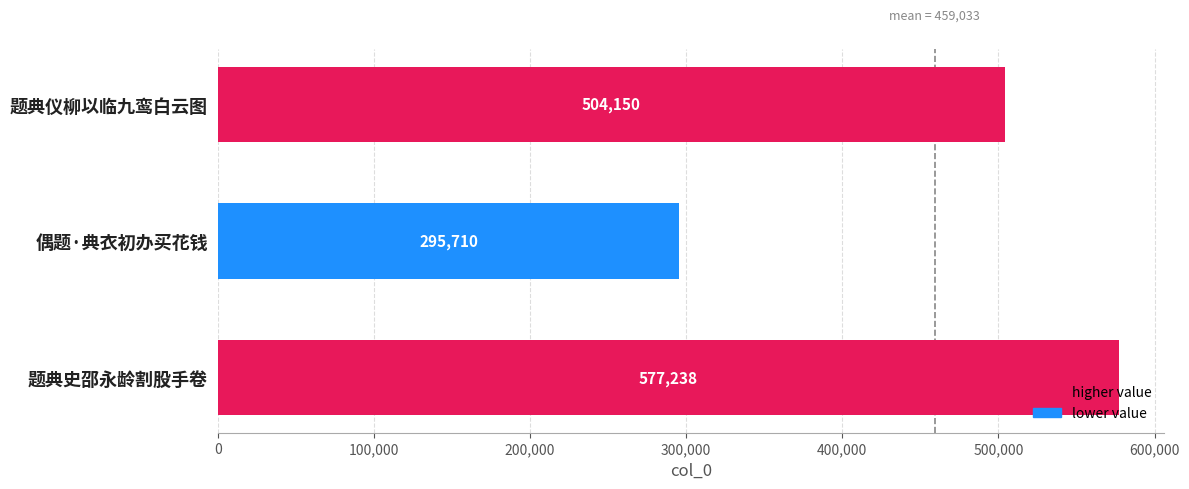

How many bars are there in total?

3